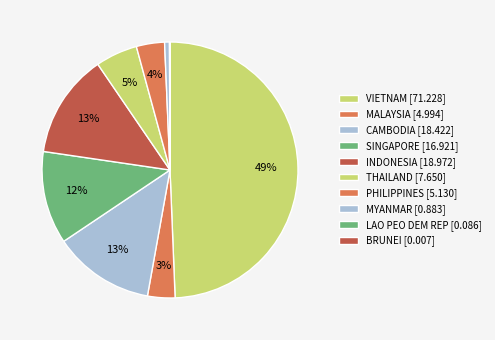

To the nearest percent, what is the average slice percentage?

10%